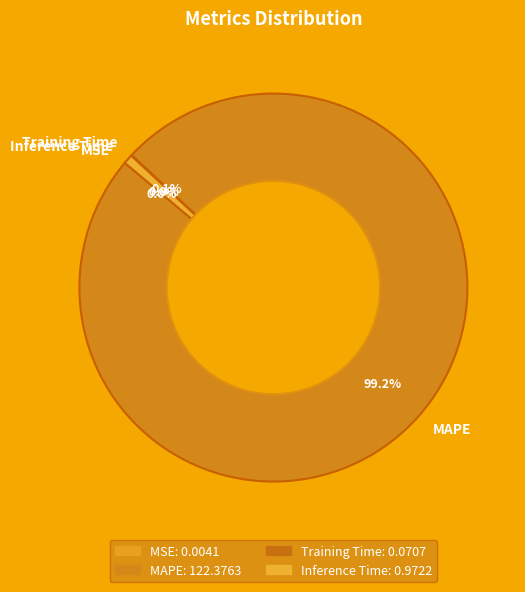

To the nearest percent, what is the difference between the largest and smallest slice percentages?

99%